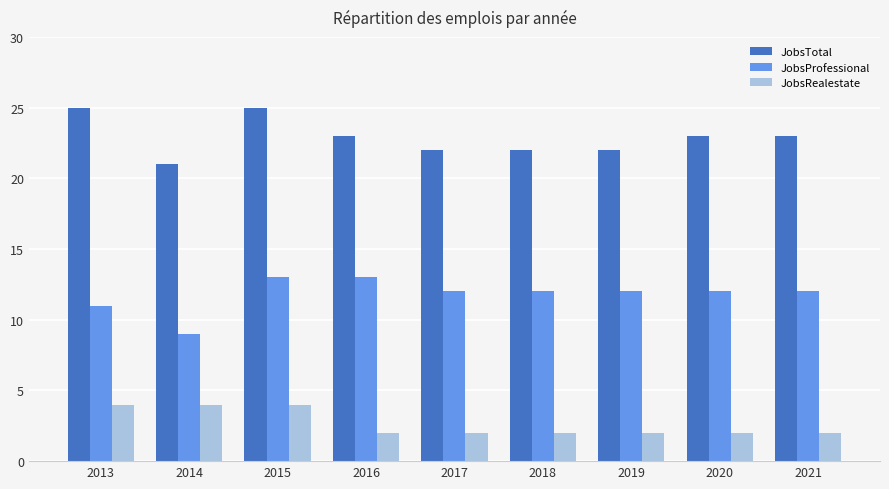

Count the number of data series in this chart.

3